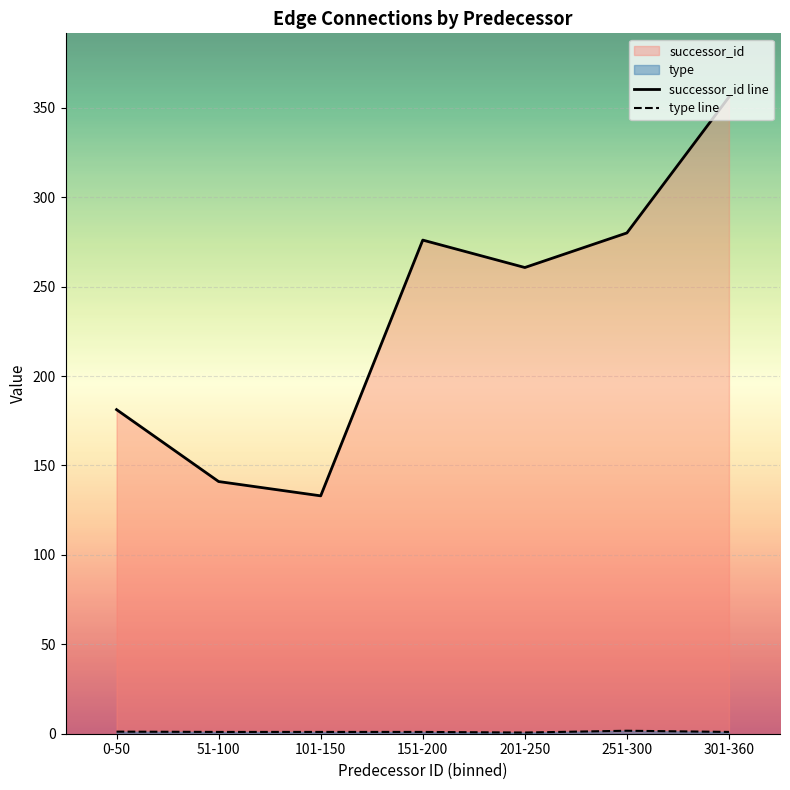

List the series in order of their overall mean, highest first.

successor_id line, type line